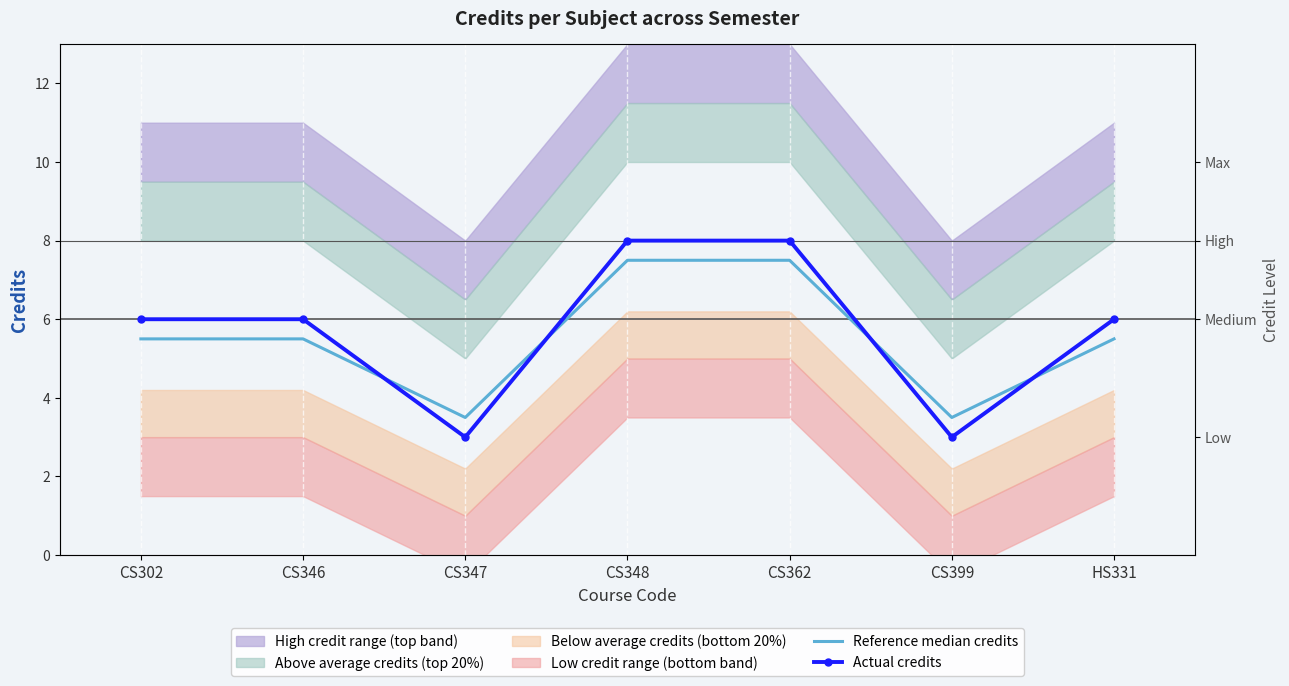

Which series ends up on top after the final intersection of Reference median credits and Actual credits?

Actual credits